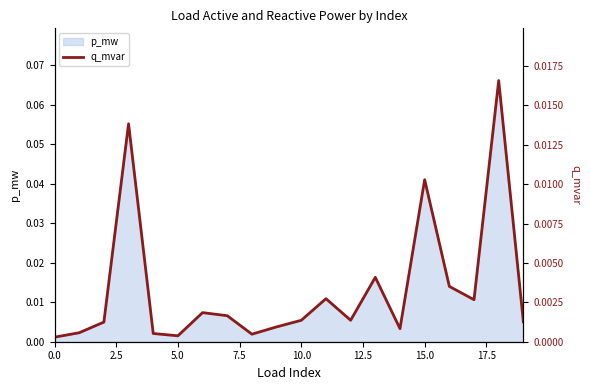

True or false: the data shows 0.0 at 13.

True